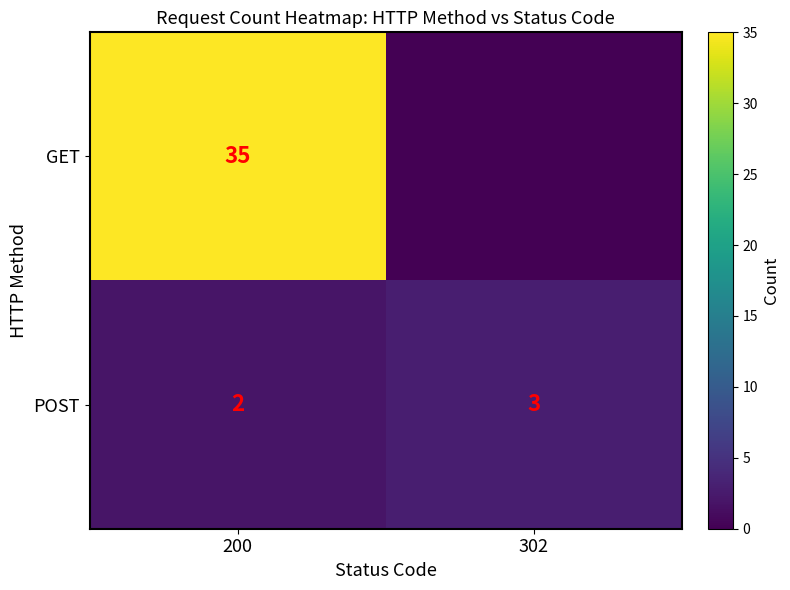

What is the sum of the POST values at 302 and 200?

5